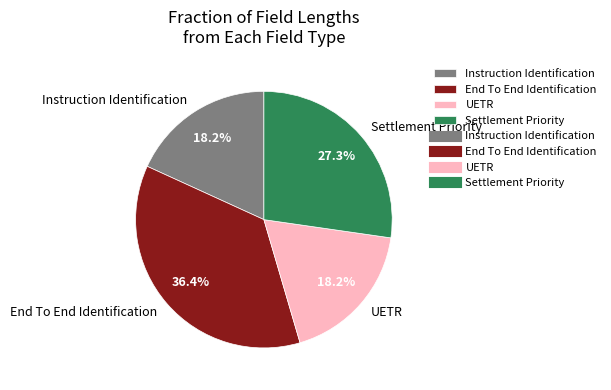

To the nearest percent, what is the average slice percentage?

25%